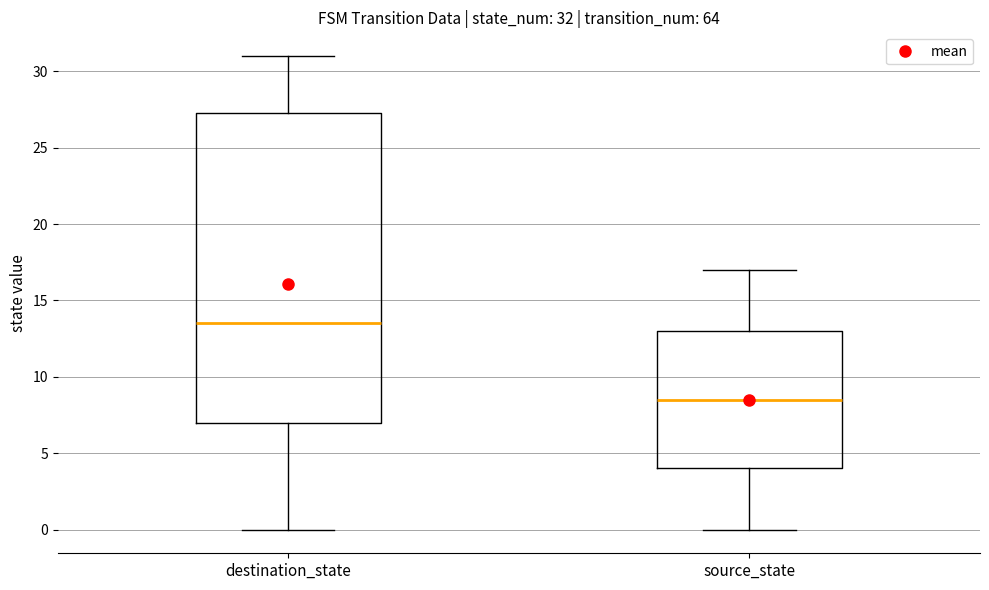

Which box has the highest median line?

destination_state